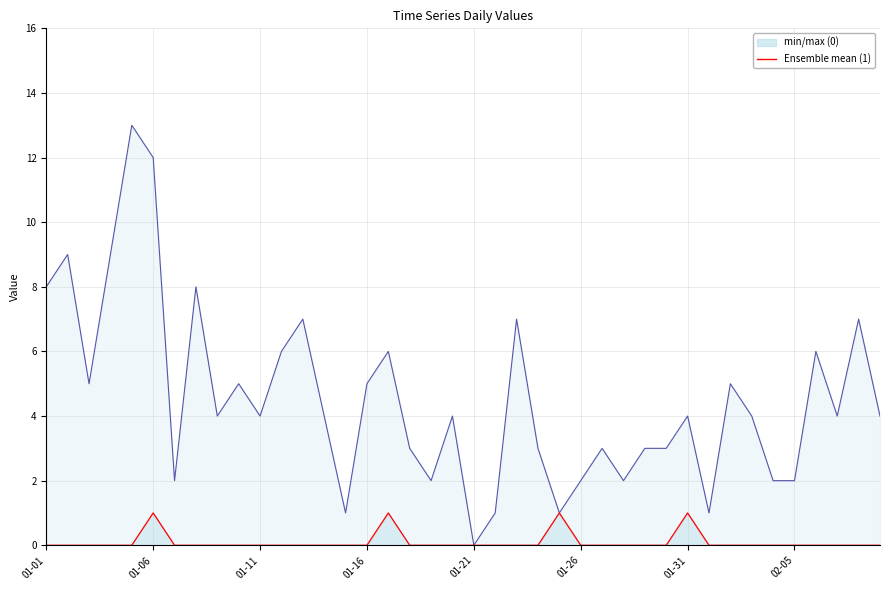

Reading right to left, what are all the values shown in this chart?

0: 4	7	4	6	2	2	4	5	1	4	3	3	2	3	2	1	3	7	1	0	4	2	3	6	5	1	4	7	6	4	5	4	8	2	12	13	9	5	9	8
1: 0	0	0	0	0	0	0	0	0	1	0	0	0	0	0	1	0	0	0	0	0	0	0	1	0	0	0	0	0	0	0	0	0	0	1	0	0	0	0	0